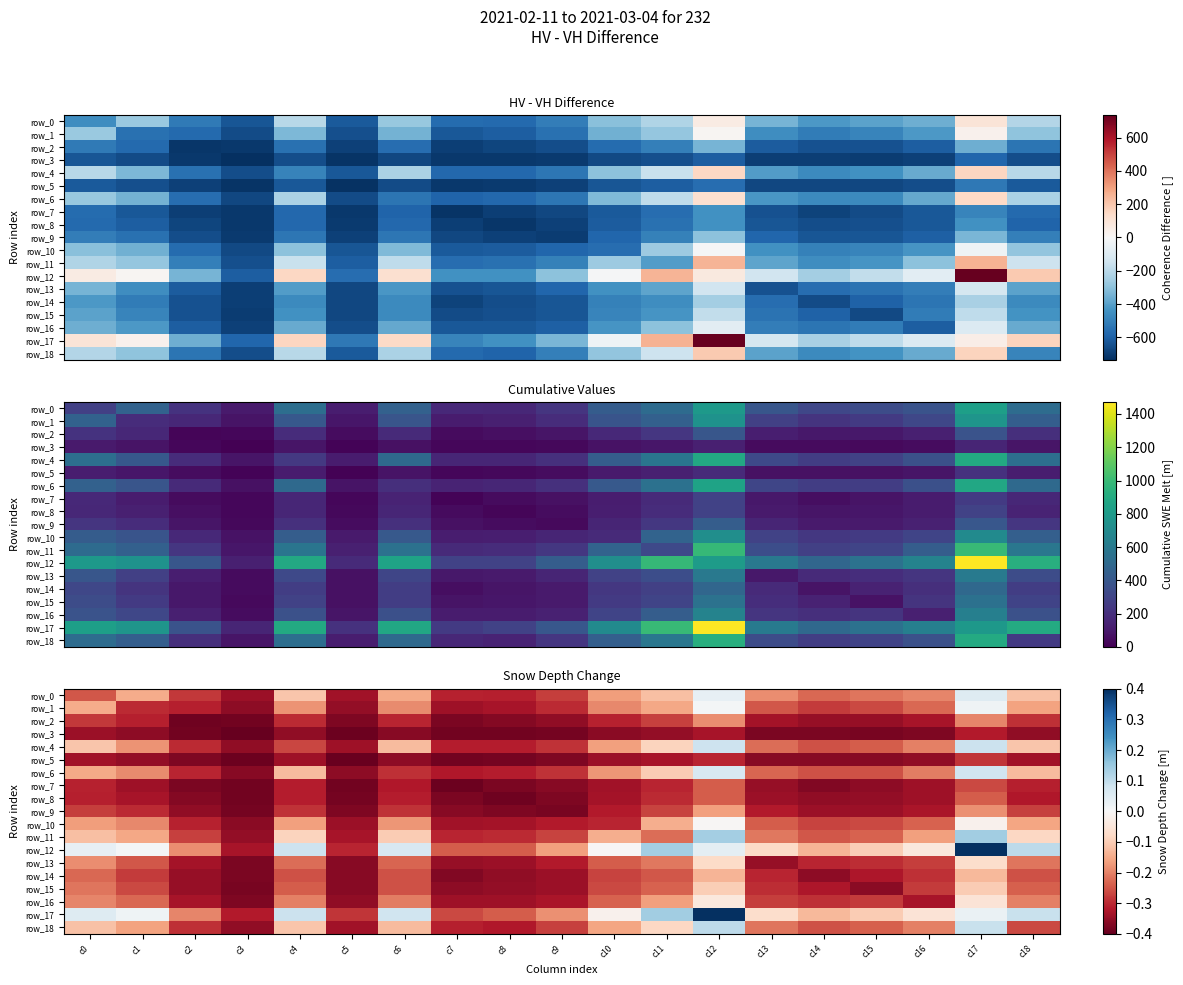

Which label corresponds to the smallest value in the chart?

c3